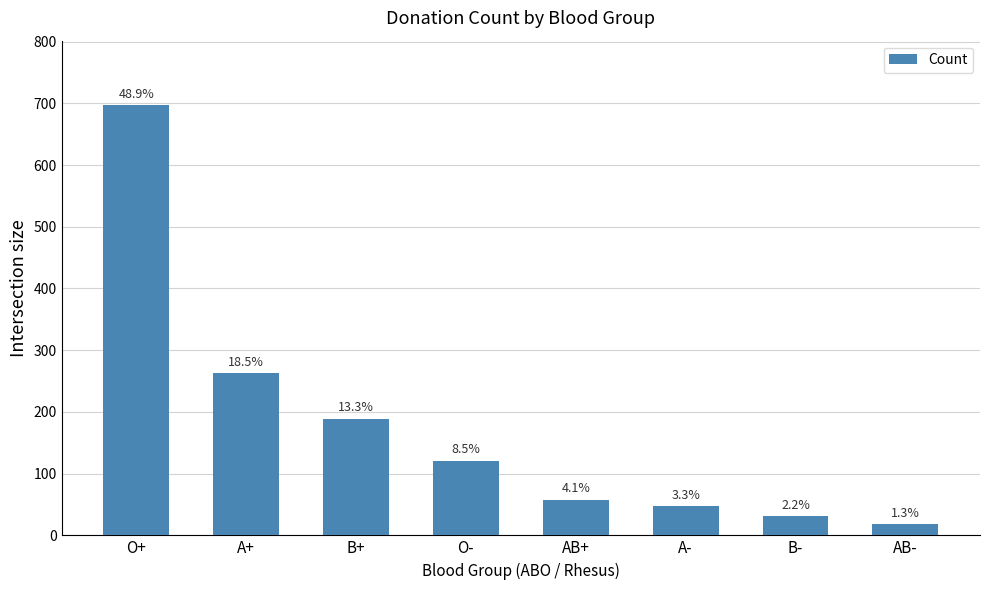

Reading left to right, transcribe all the data shown in this chart.

697	263	189	121	58	47	31	18